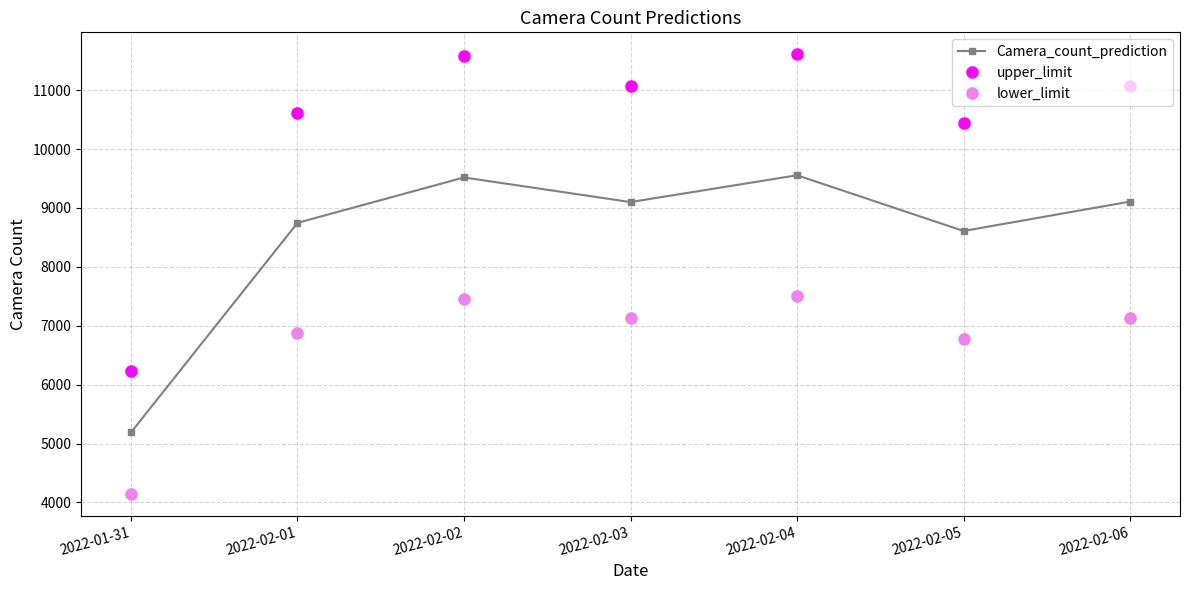

What is the value of the upper_limit point at the 5th from the left?

11609